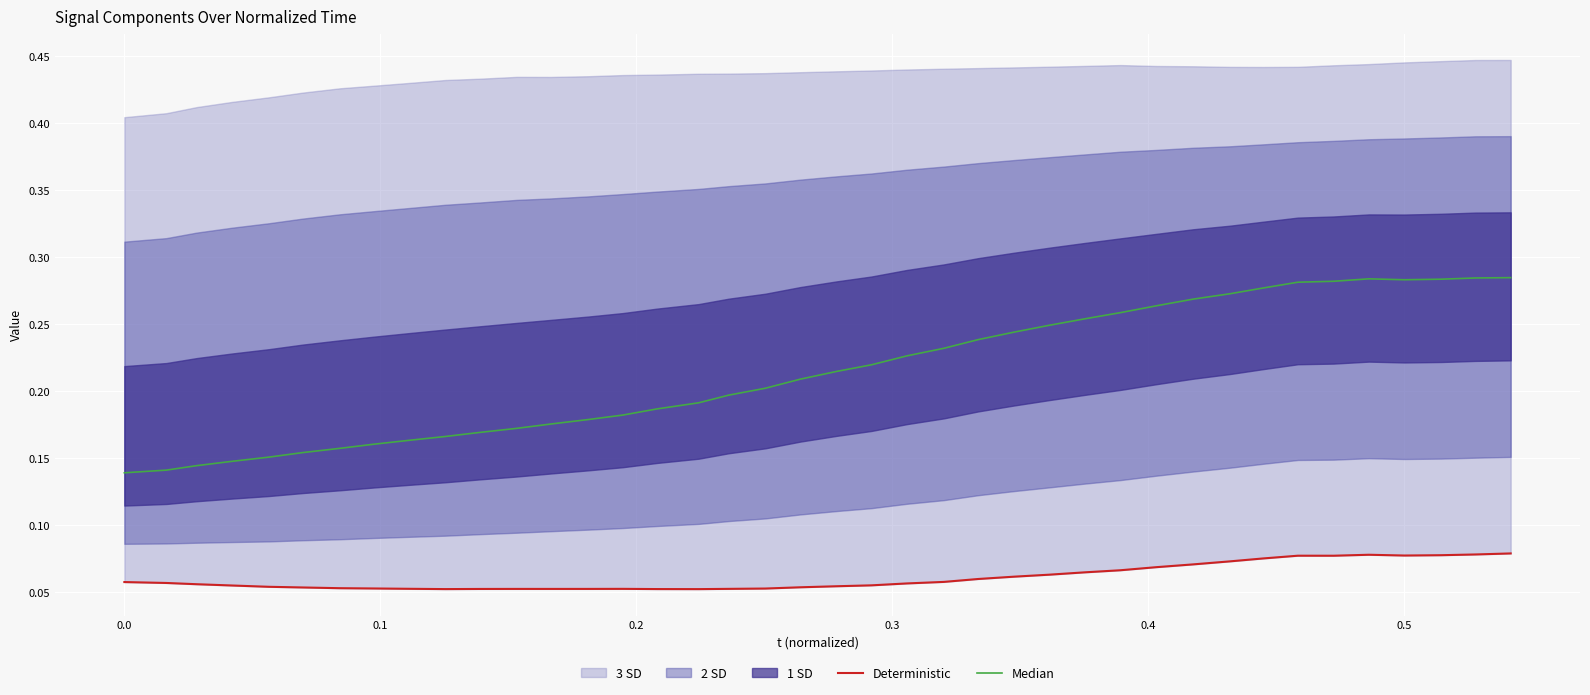

At 0.0, list the series in order from largest to smallest.

Median, Deterministic